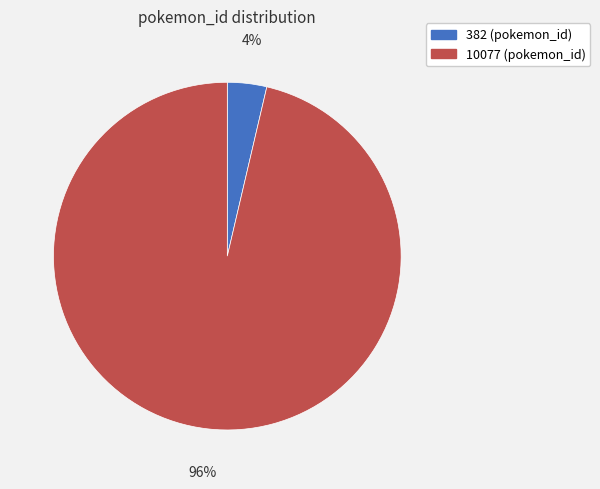

Rank the categories by value from lowest to highest.

382, 10077